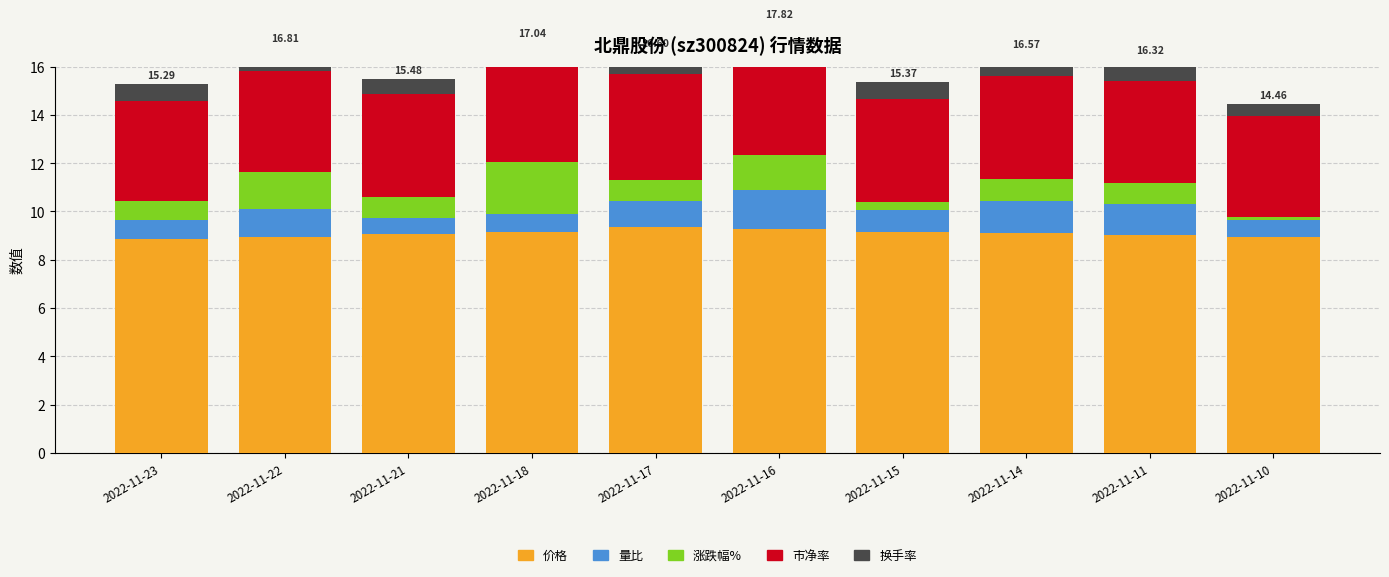

At which category does the chart reach its peak across all series?

2022-11-17